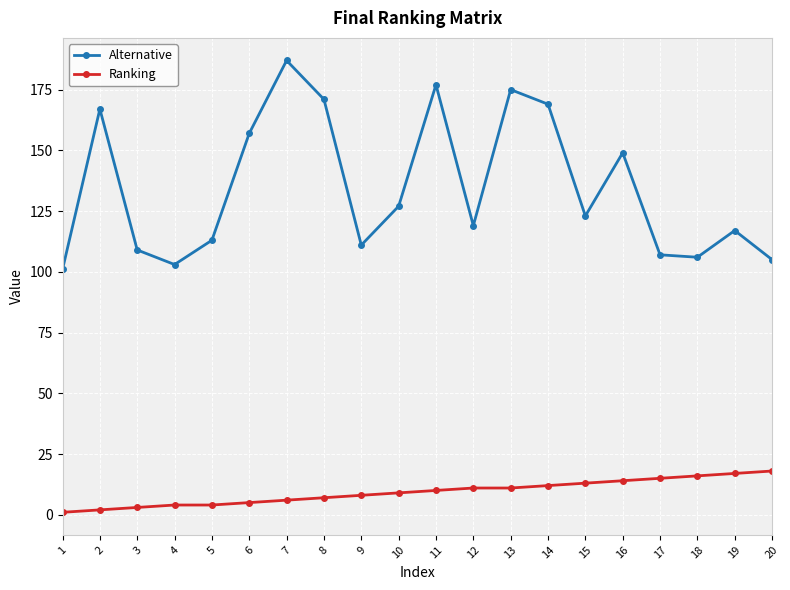

At which category does Alternative reach its first local peak?

2